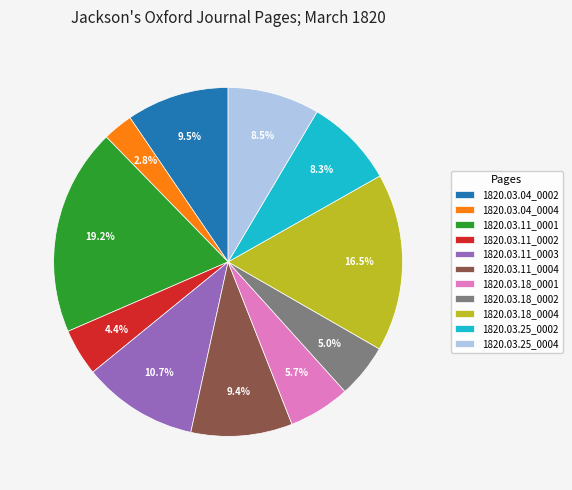

Between 1820.03.11_0002 and 1820.03.11_0003, which is larger?

1820.03.11_0003